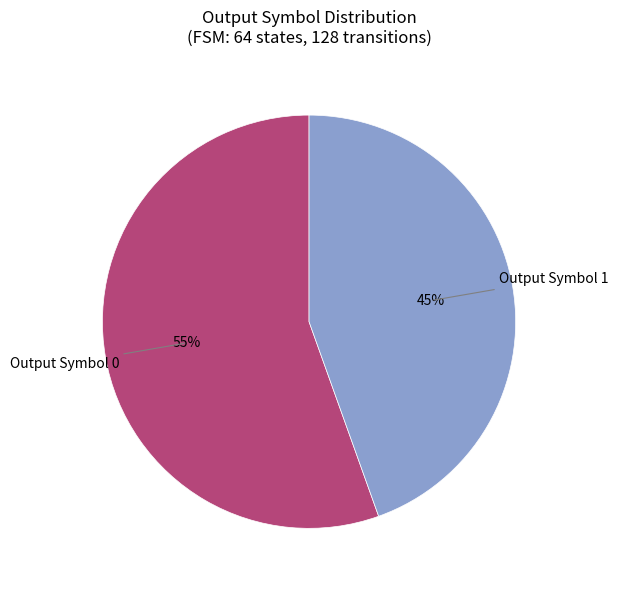

To the nearest percent, what is the average slice percentage?

50%